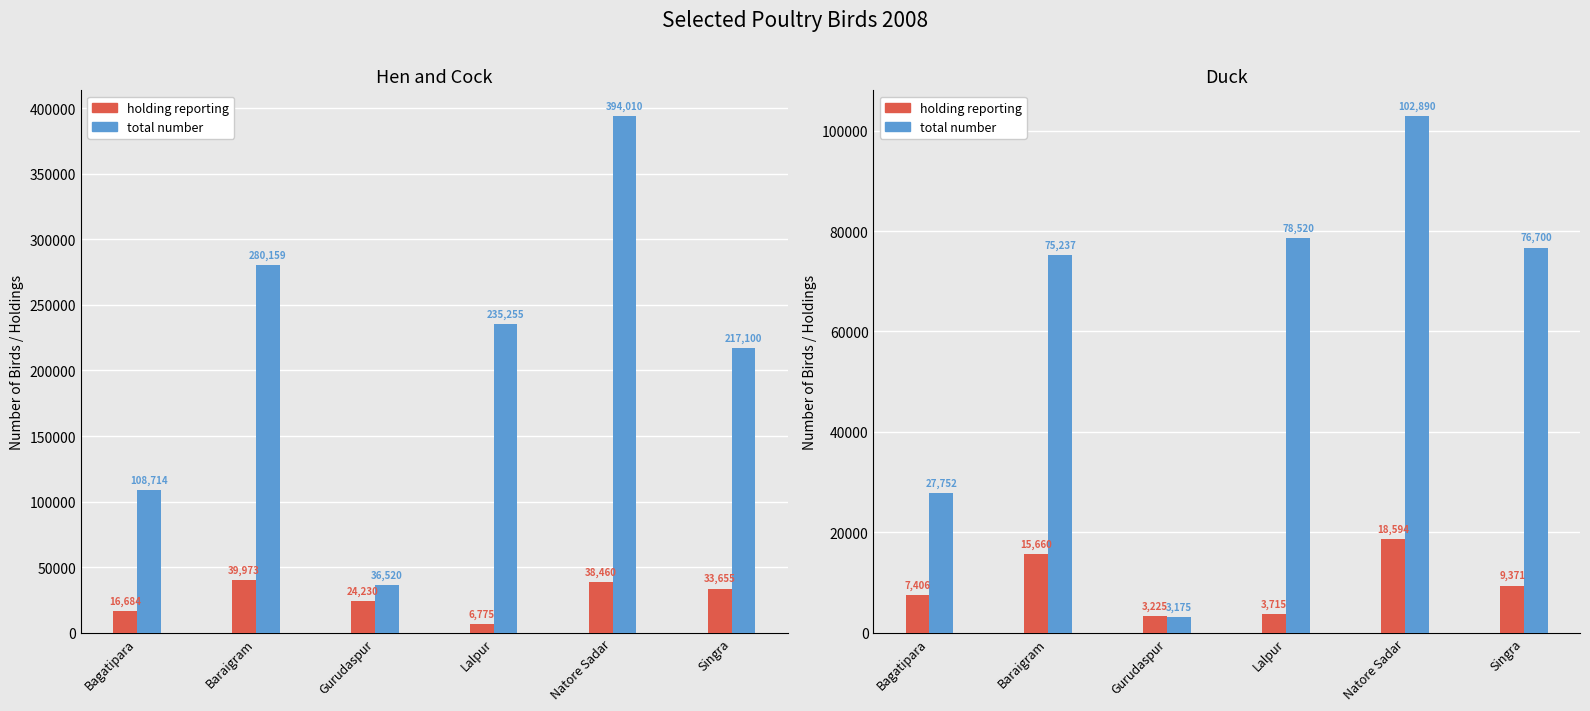

Which series has the largest range (max minus min)?

total number